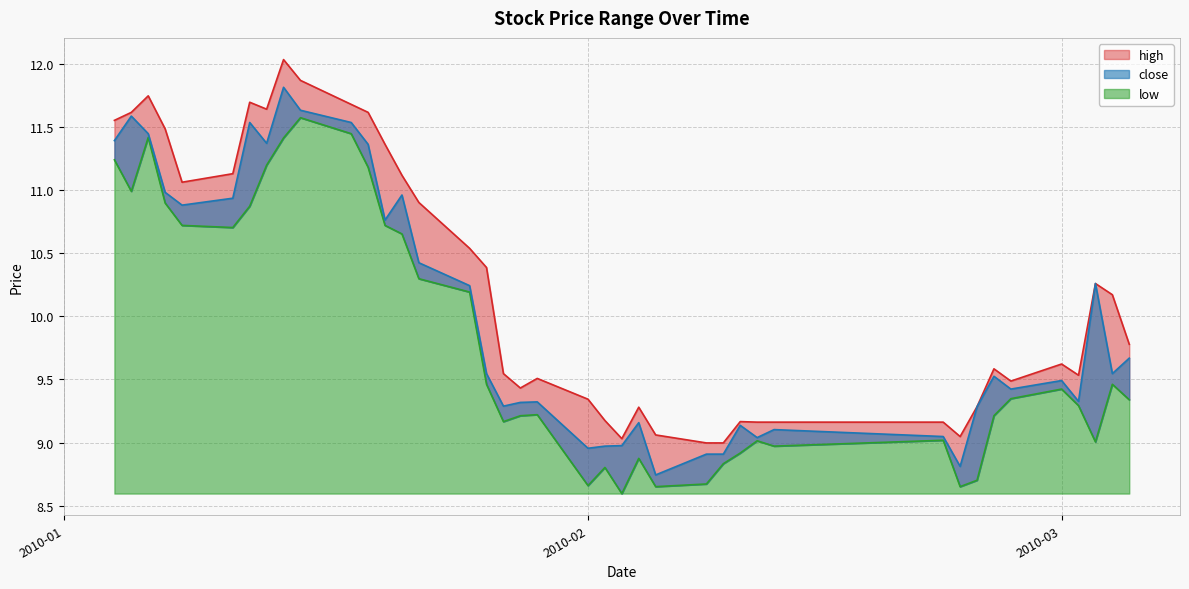

How many interior local valleys does the low series have?

9